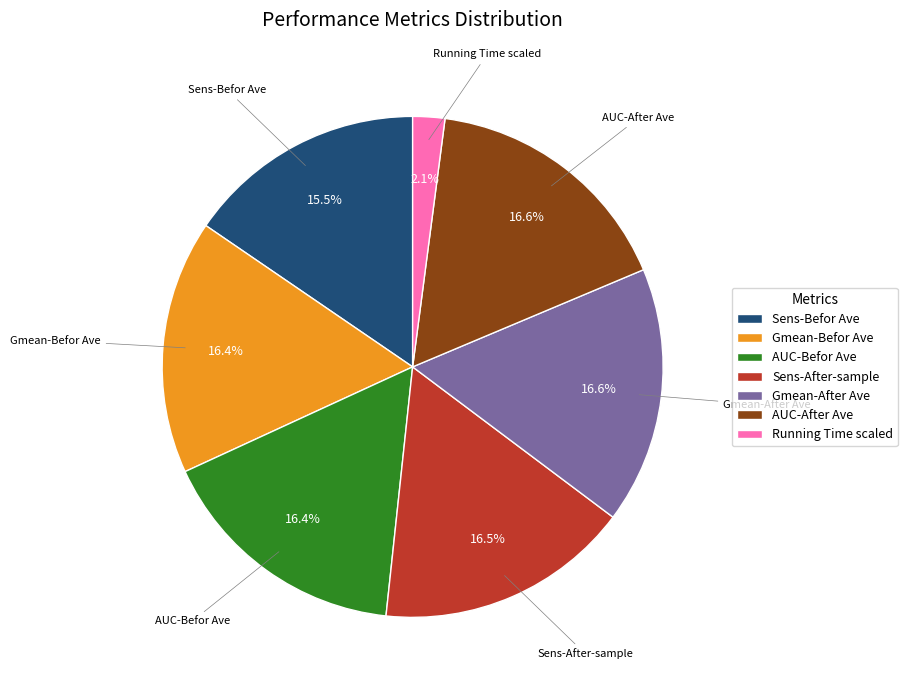

Is the sum of AUC-After Ave and Gmean-After Ave greater than half?

No